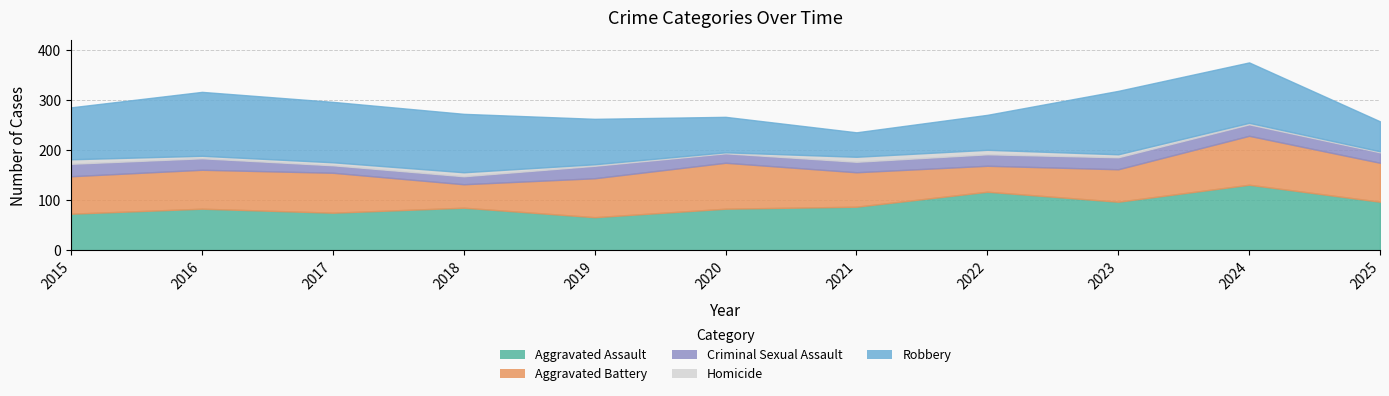

How many Homicide values are between 3 and 9?

8